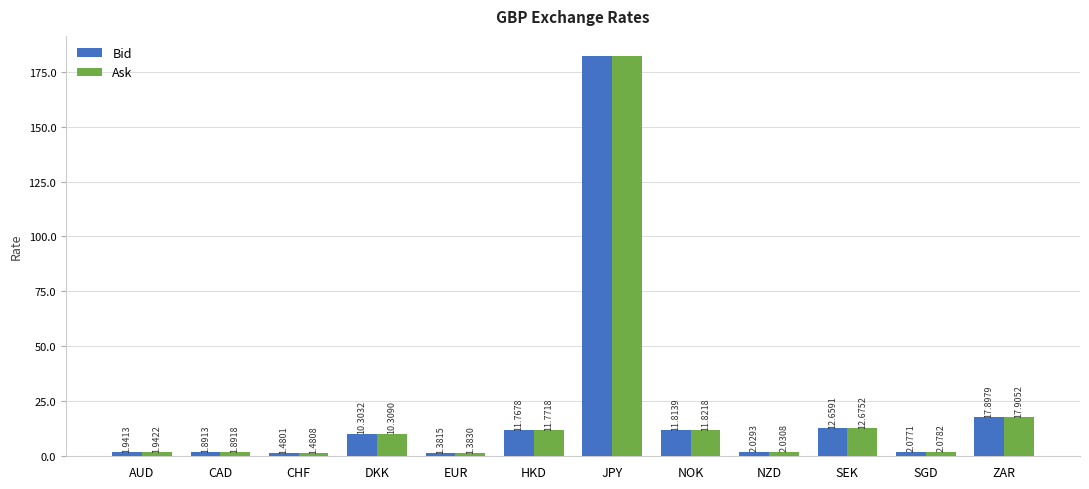

Rank the series by their maximum value, from lowest to highest.

Bid, Ask